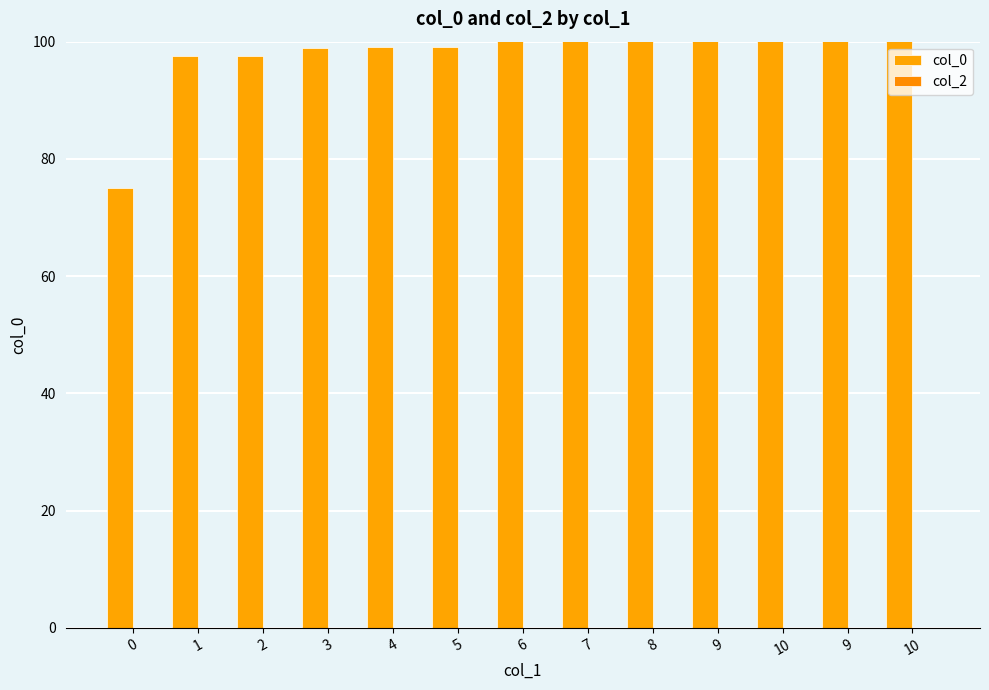

At which label does col_0 first exceed 100?

6